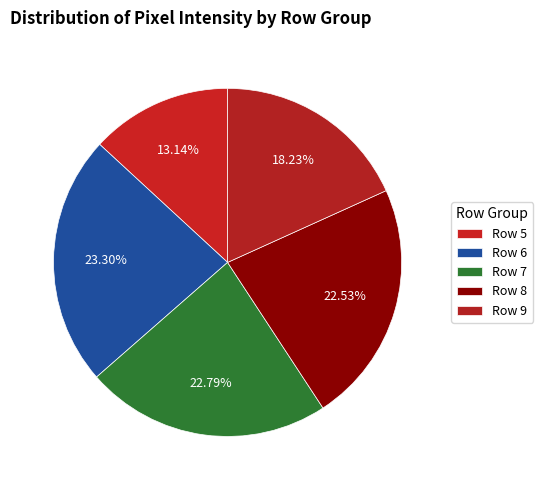

Do Row 5 and Row 6 together represent more than half of the pie?

No